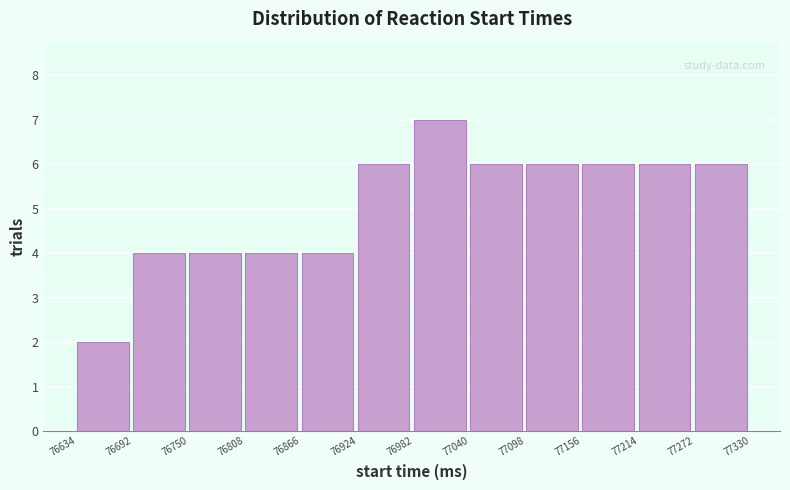

Reading left to right, list every bar in this chart as the range it spans on the x-axis followed by its height. The values are not printed on the chart, so give them approximately, as read against the axis.

76634 to 76692: 2
76692 to 76750: 4
76750 to 76808: 4
76808 to 76866: 4
76866 to 76924: 4
76924 to 76982: 6
76982 to 77040: 7
77040 to 77098: 6
77098 to 77156: 6
77156 to 77214: 6
77214 to 77272: 6
77272 to 77330: 6